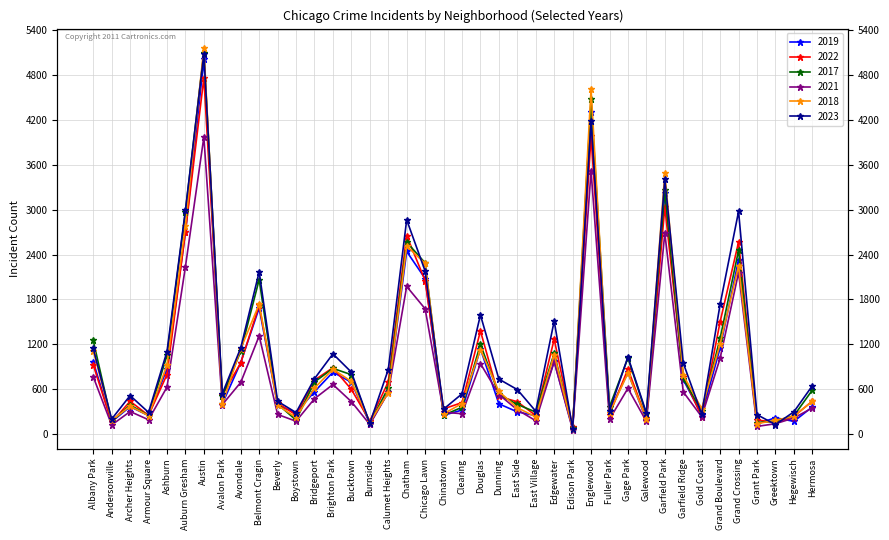

What is the difference between the second highest and minimum values in the 2021 series?

3456